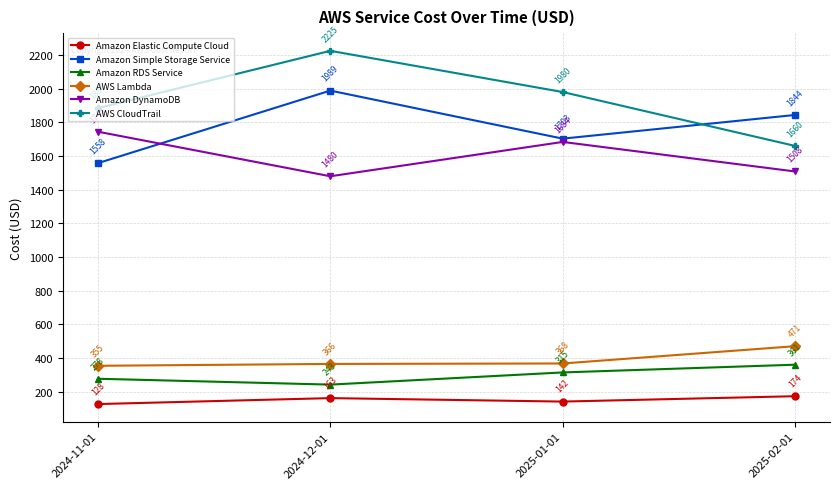

How many interior local peaks does the AWS CloudTrail series have?

1